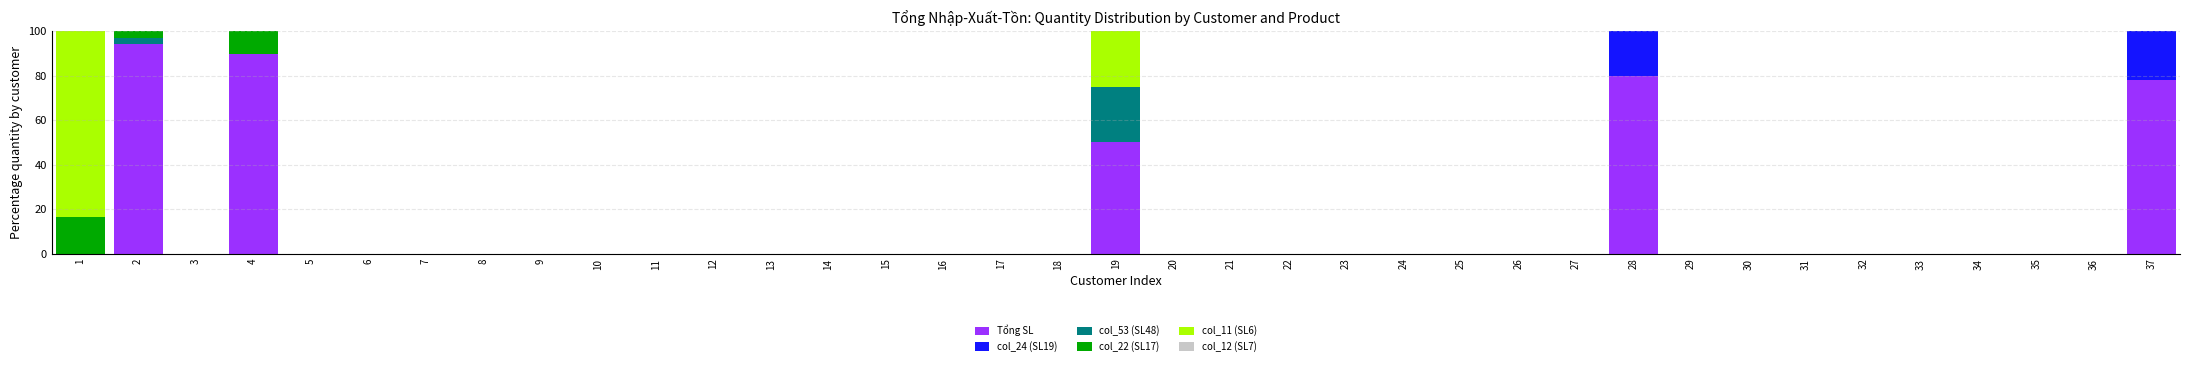

What is the maximum value for Tổng SL?

94.3